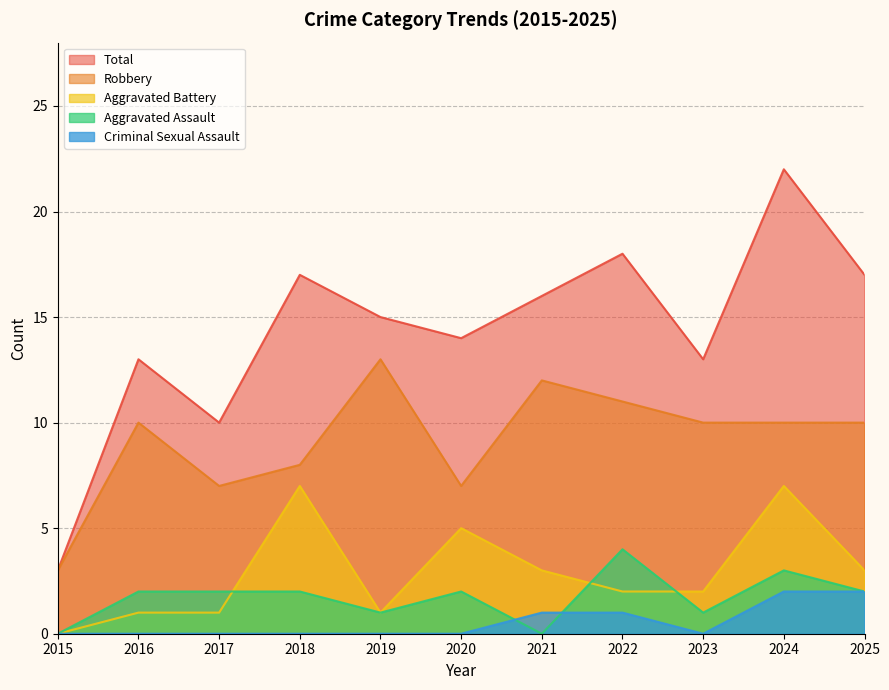

Which series has the largest range (max minus min)?

Total